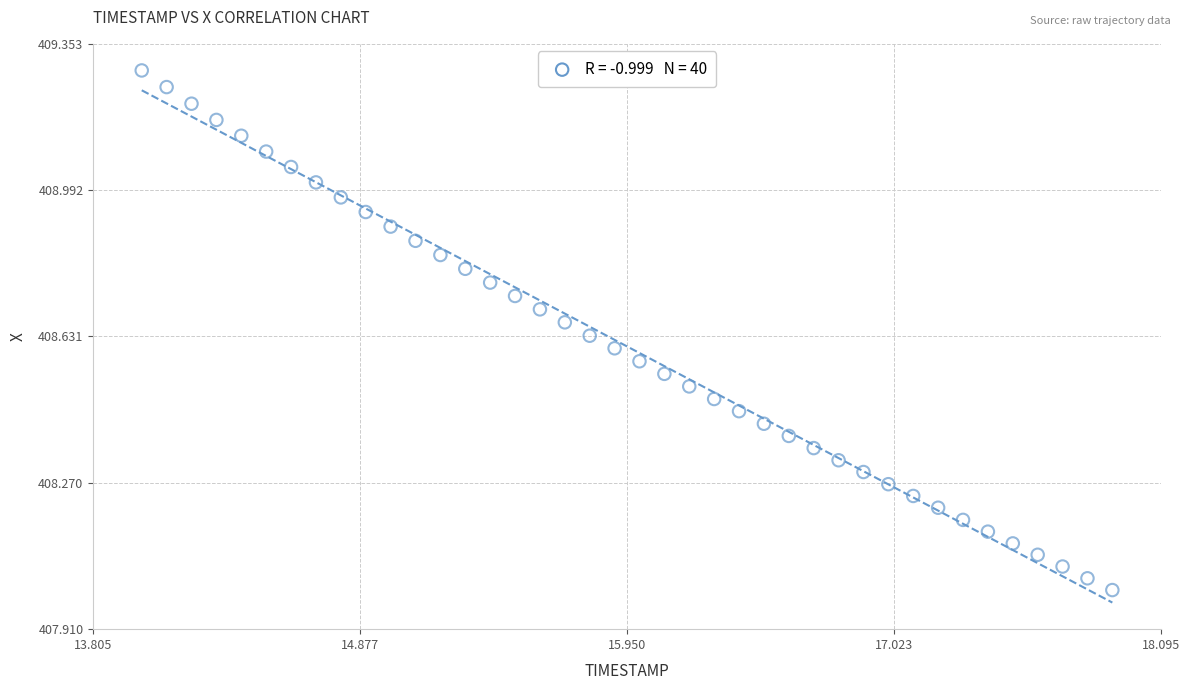

What is the range of Y values (max minus min)?

1.3